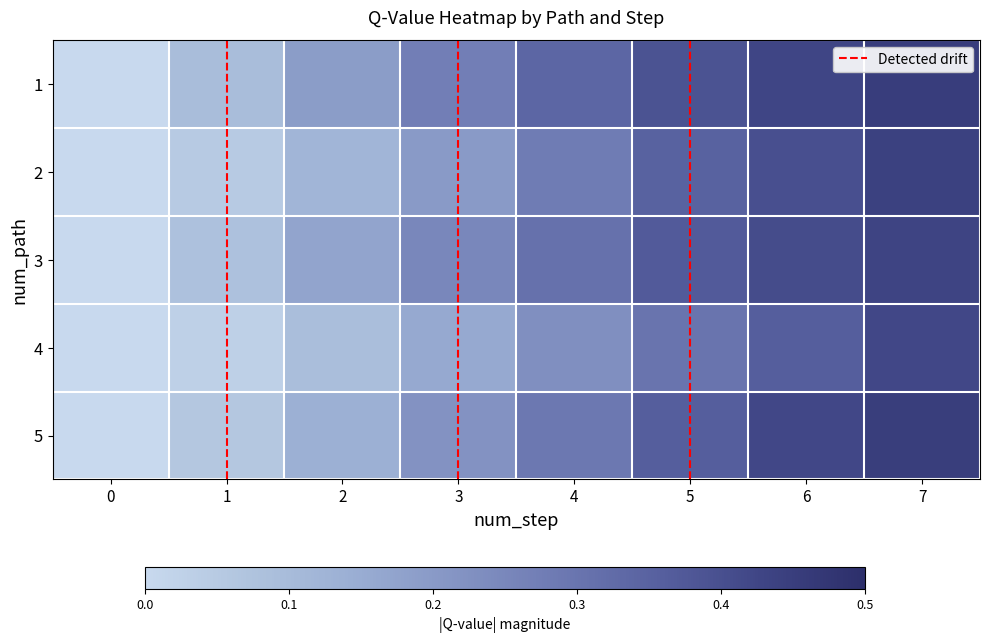

What is the total value across all series at 3?

1.1